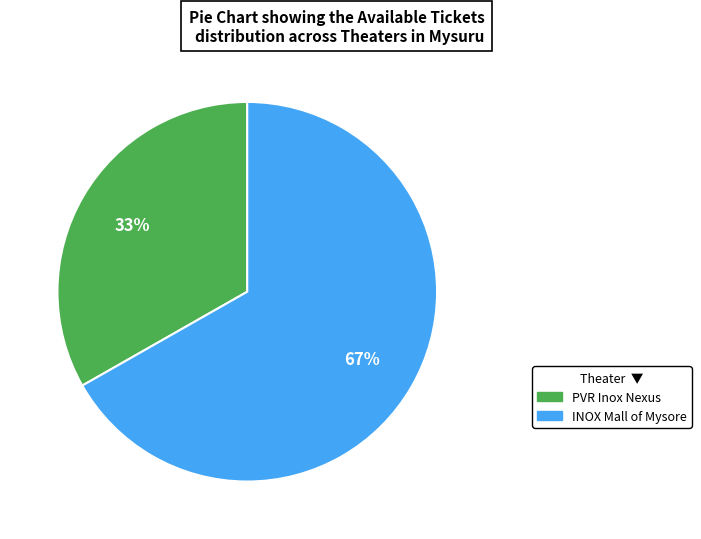

Is there any slice that represents more than half of the pie?

Yes